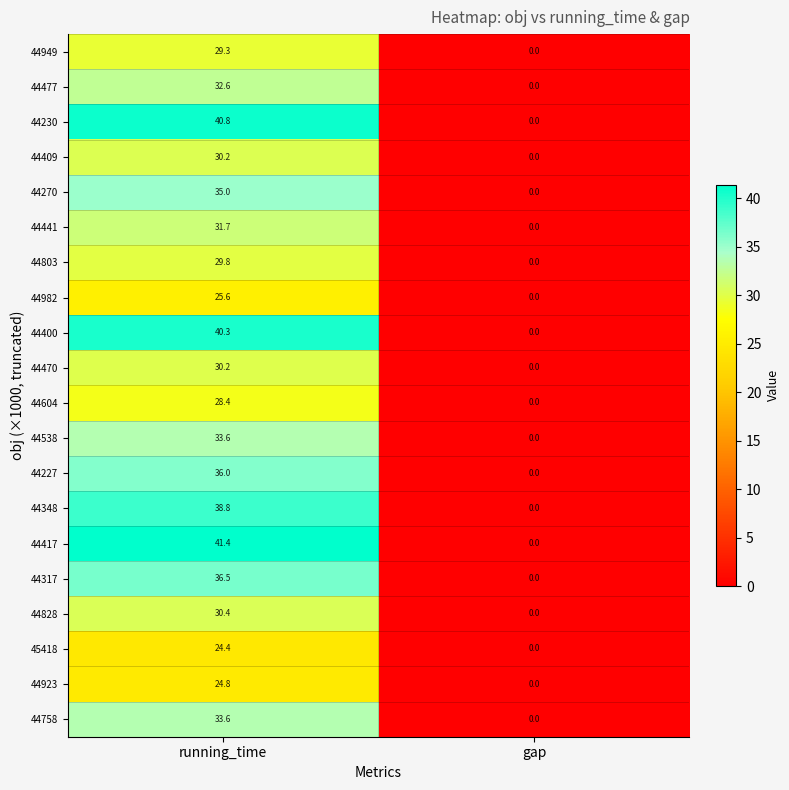

At how many categories does at least one series exceed 2?

1